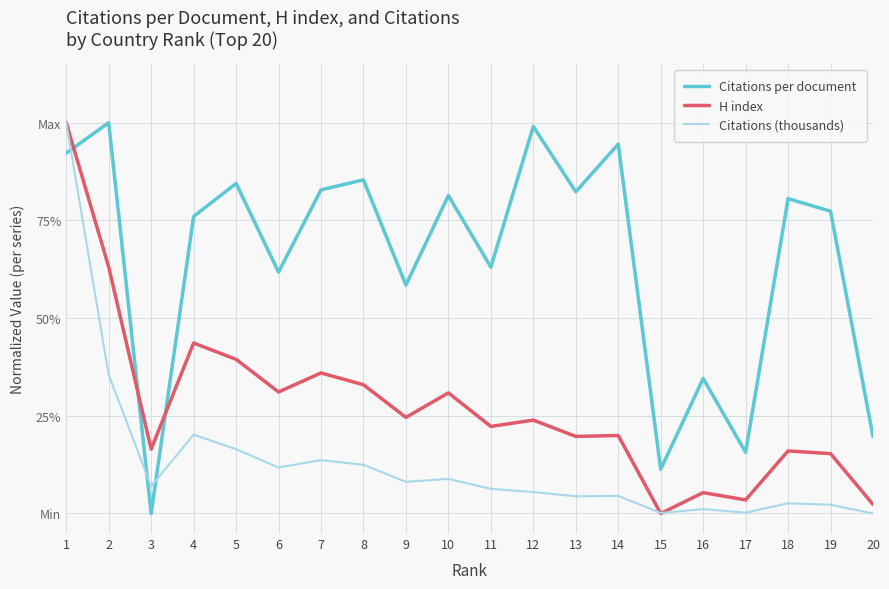

Does the chart have visible grid lines?

Yes